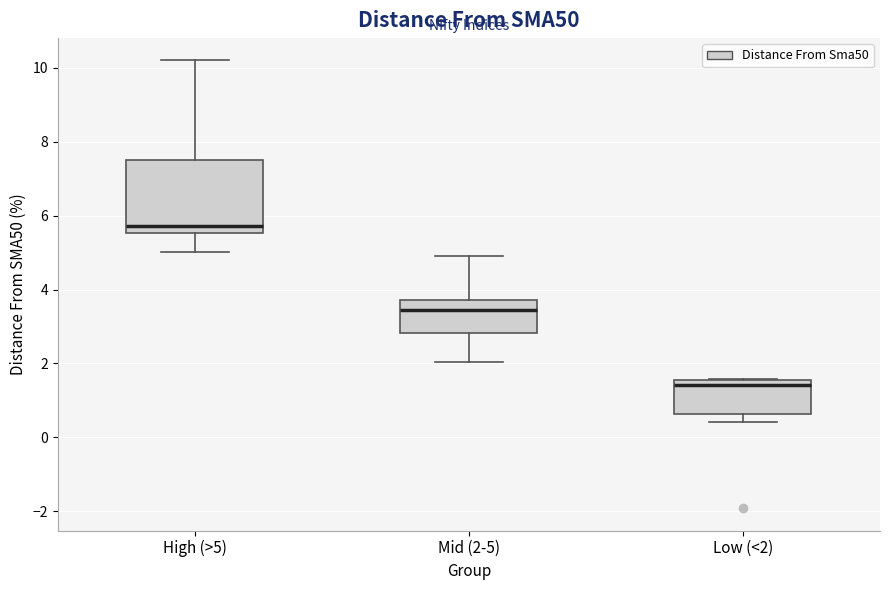

Which box has the highest median line?

High (>5)